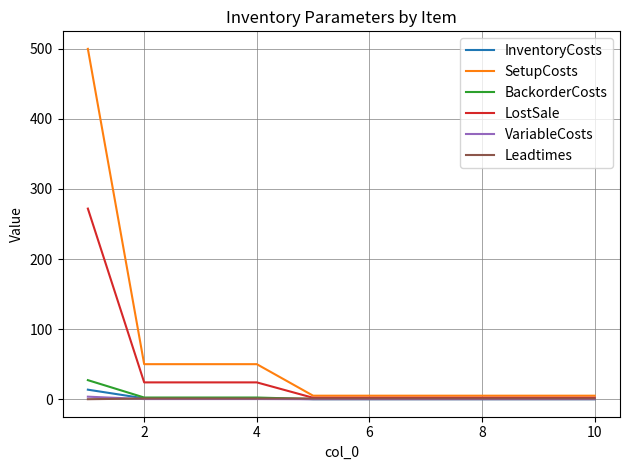

Which series has the largest range (max minus min)?

SetupCosts